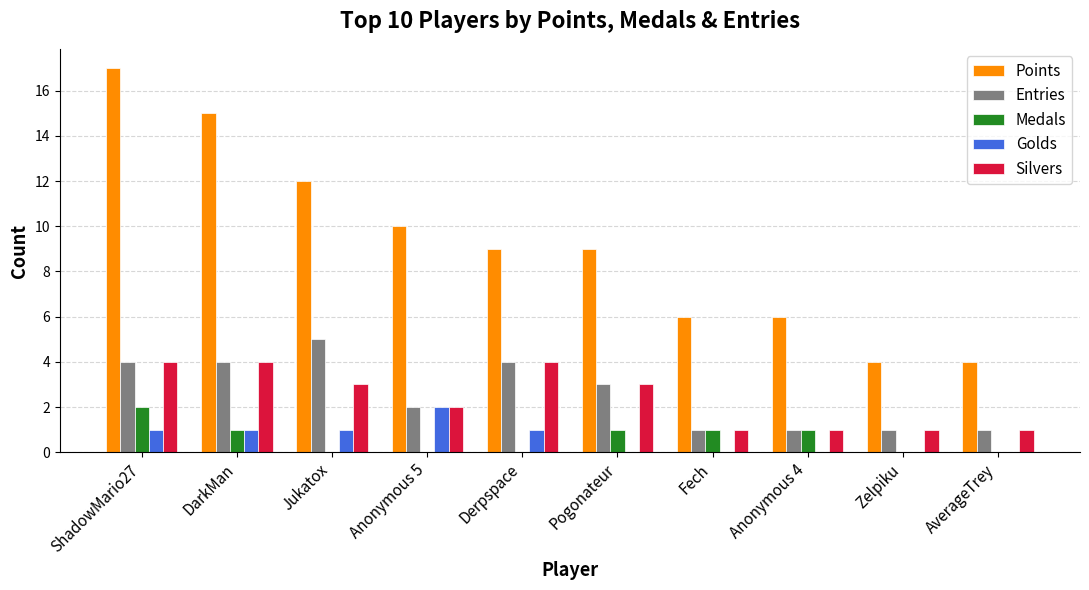

Which category has the highest value in the Points series?

ShadowMario27